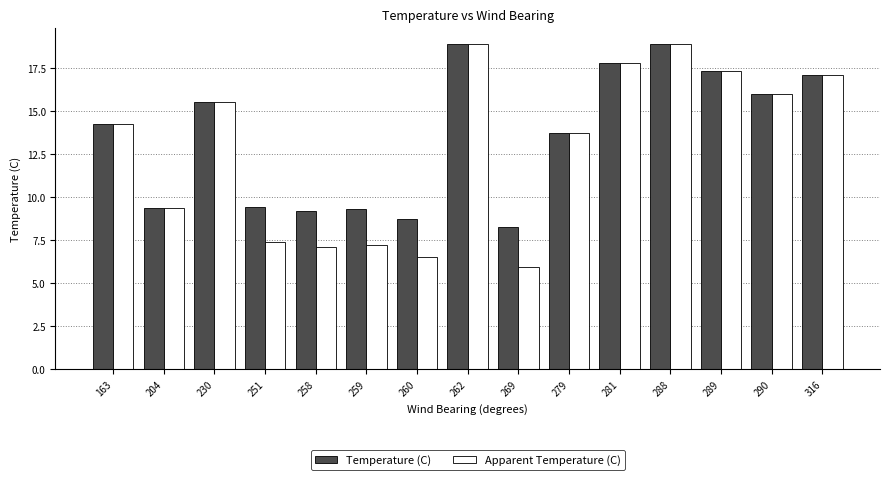

How many groups of bars are there?

15